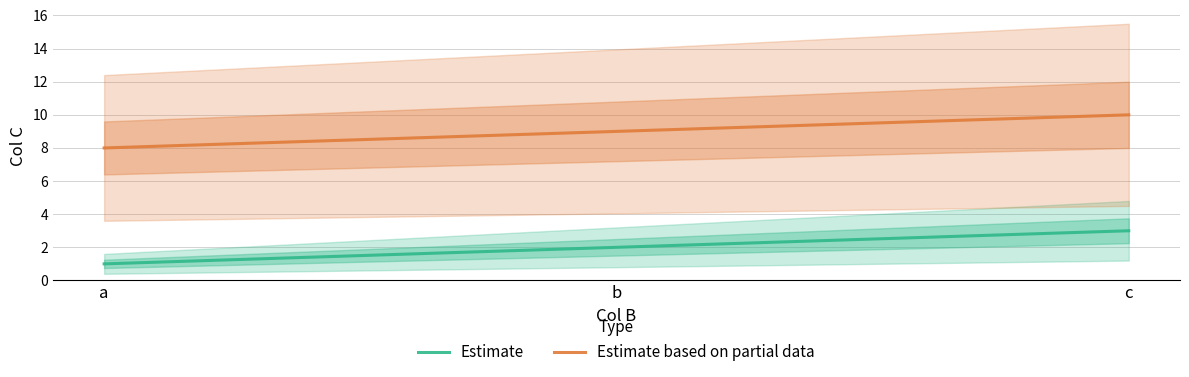

Which has a higher value, b or a?

b